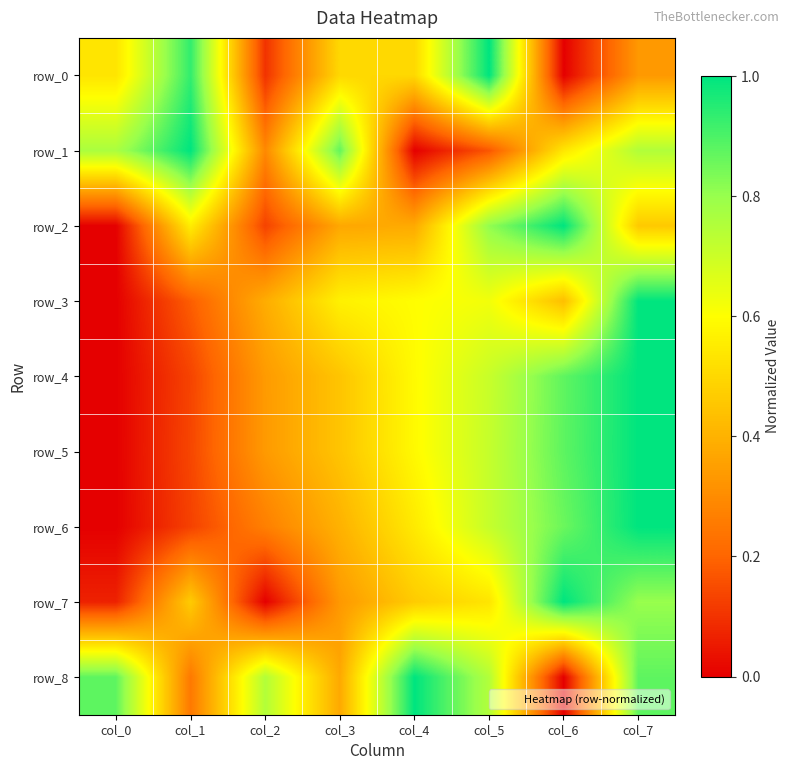

Is it true that row_4 equals 0.9 at col_6?

True